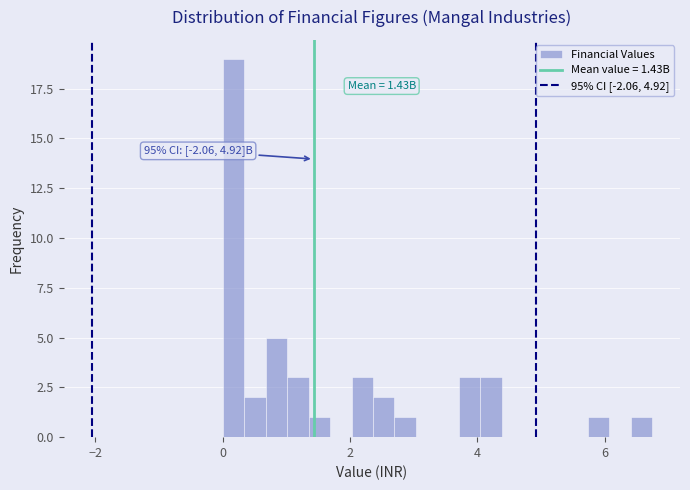

Read against the x-axis, roughly where is the centre of the tallest bar?

0.2